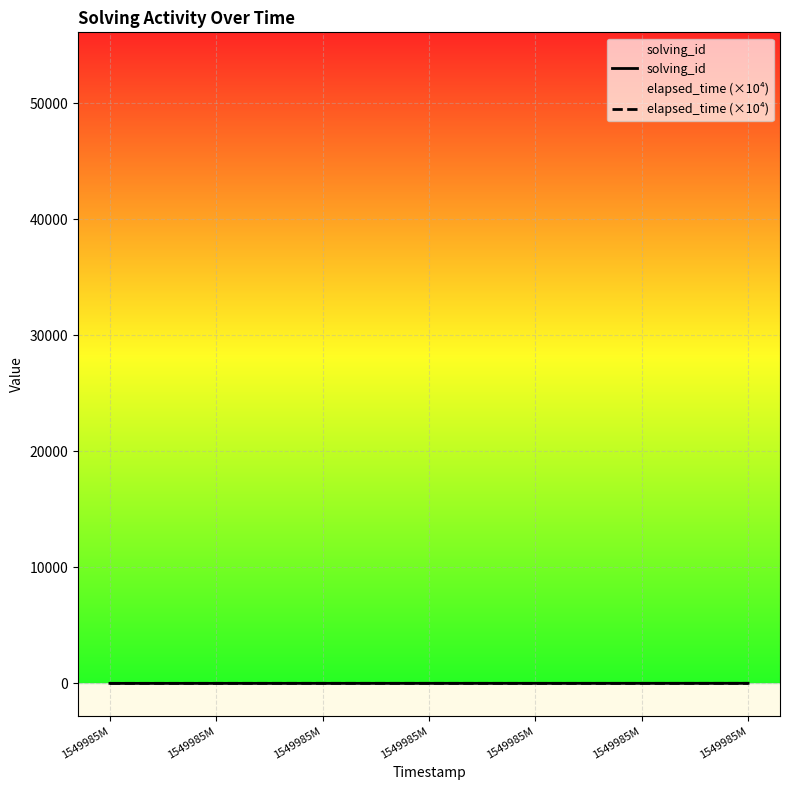

At 1549985M, list the series in order from largest to smallest.

elapsed_time (×10⁴), solving_id